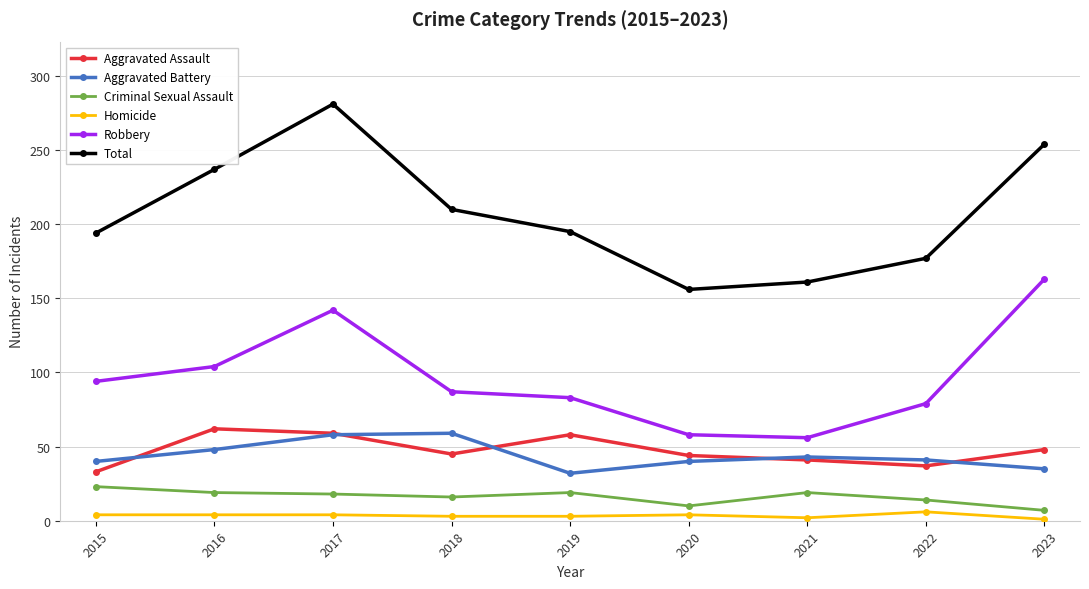

What is the difference between the maximum and minimum values in the Aggravated Assault series?

29